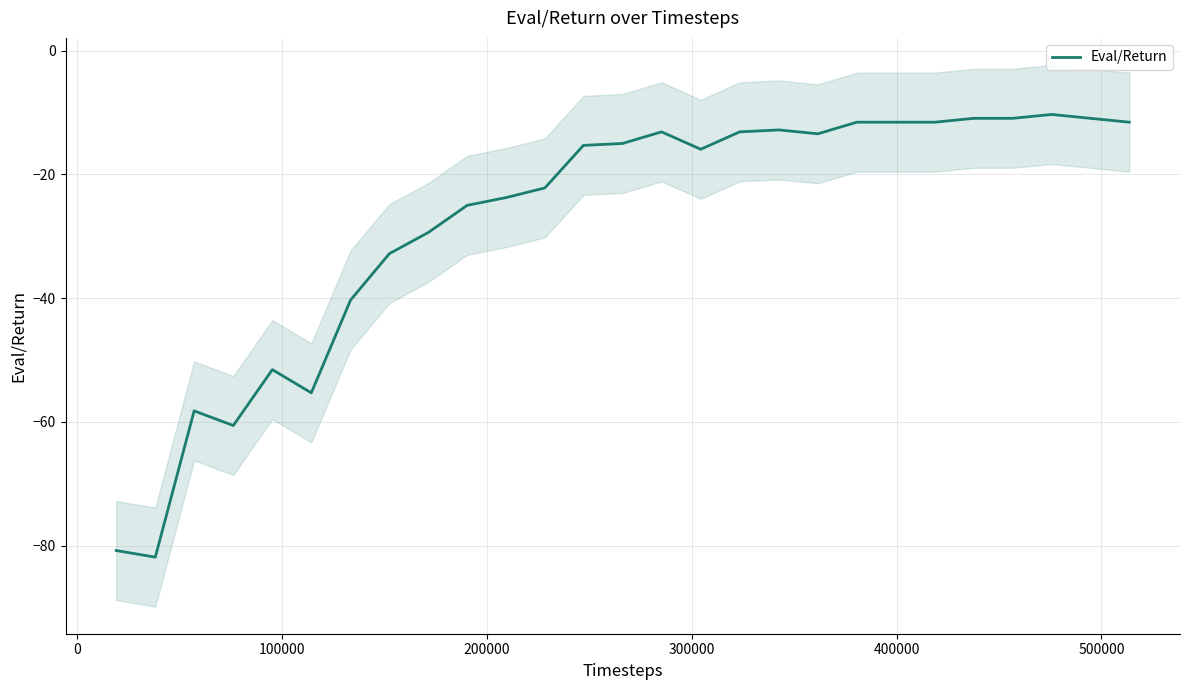

What is the highest value of the Eval/Return series?

-10.3